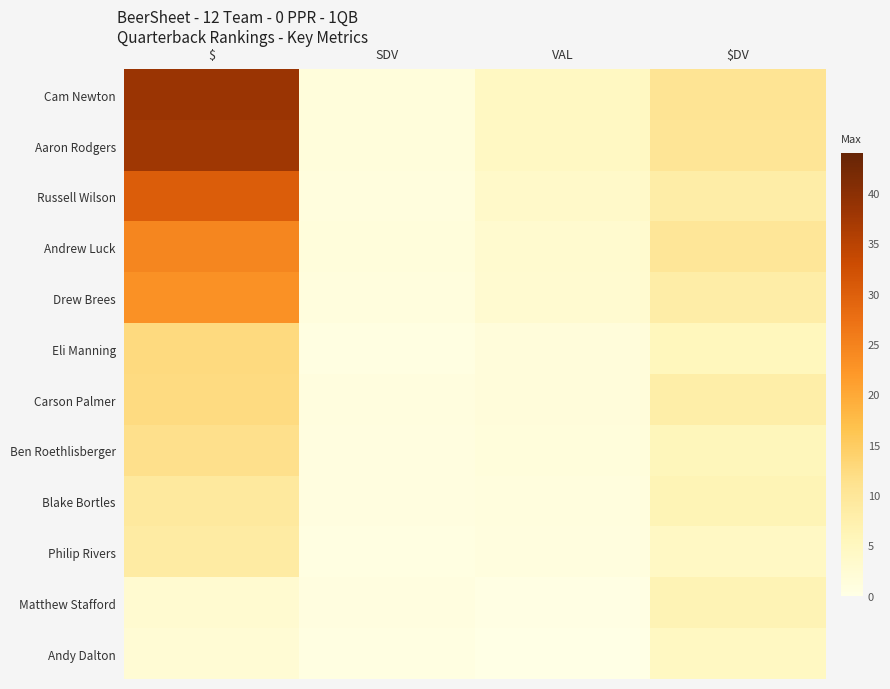

Reading right to left, what are all the values shown in this chart?

Cam Newton: $DV=10.6	VAL=4.7	SDV=1.3	$=38.2
Aaron Rodgers: $DV=10.4	VAL=4.6	SDV=1.3	$=37.8
Russell Wilson: $DV=8.2	VAL=3.7	SDV=1.0	$=30.4
Andrew Luck: $DV=10.0	VAL=3.0	SDV=1.3	$=24.5
Drew Brees: $DV=8.2	VAL=2.8	SDV=1.0	$=23.0
Eli Manning: $DV=5.4	VAL=1.4	SDV=0.7	$=12.5
Carson Palmer: $DV=8.1	VAL=1.4	SDV=1.0	$=12.4
Ben Roethlisberger: $DV=5.7	VAL=1.3	SDV=0.7	$=11.4
Blake Bortles: $DV=6.2	VAL=1.0	SDV=0.8	$=9.3
Philip Rivers: $DV=4.3	VAL=1.0	SDV=0.5	$=8.7
Matthew Stafford: $DV=6.4	VAL=0.2	SDV=0.8	$=2.9
Andy Dalton: $DV=4.8	VAL=0.2	SDV=0.6	$=2.3